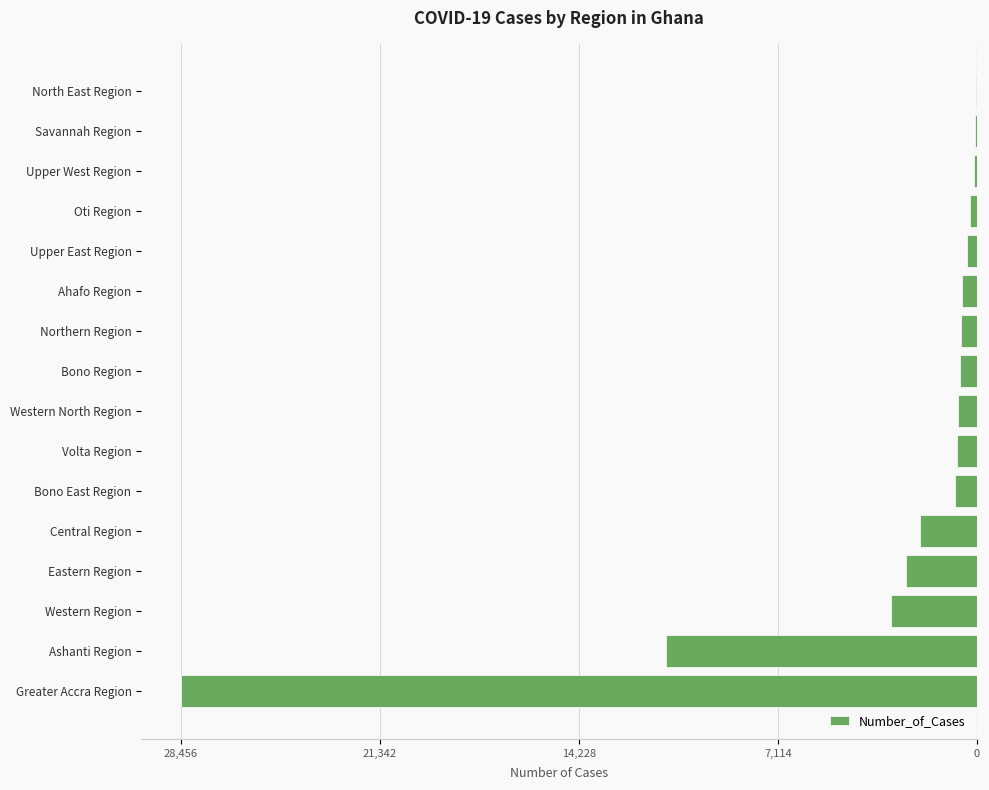

How many data points does each series have?

16